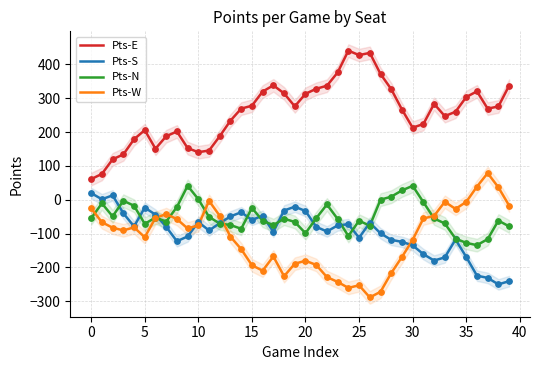

Which series contains the lowest Y value?

Pts-W